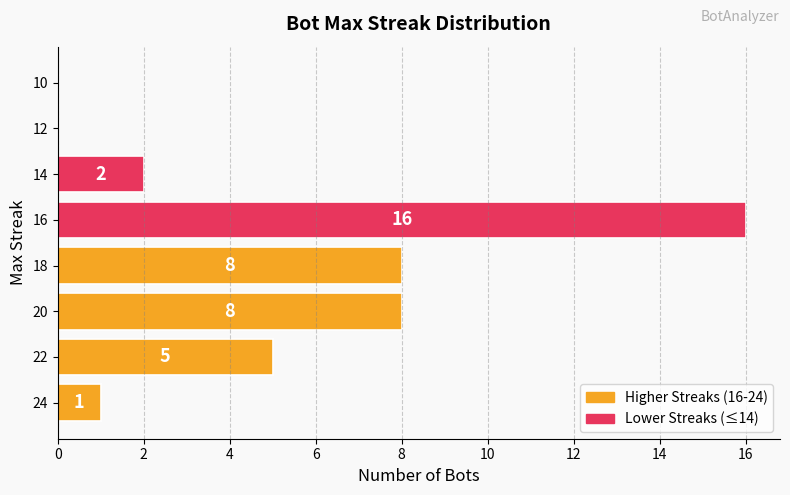

What value does the data have at 16?

16